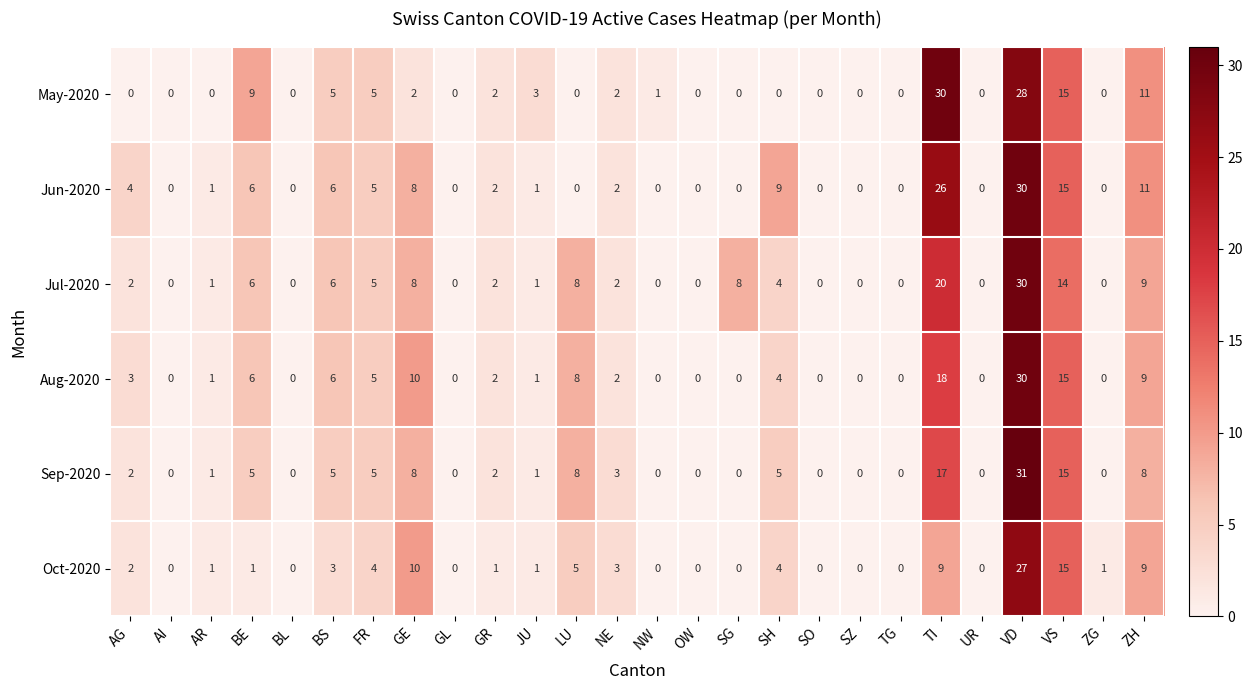

The value of Sep-2020 at SG is -18. True or false?

False